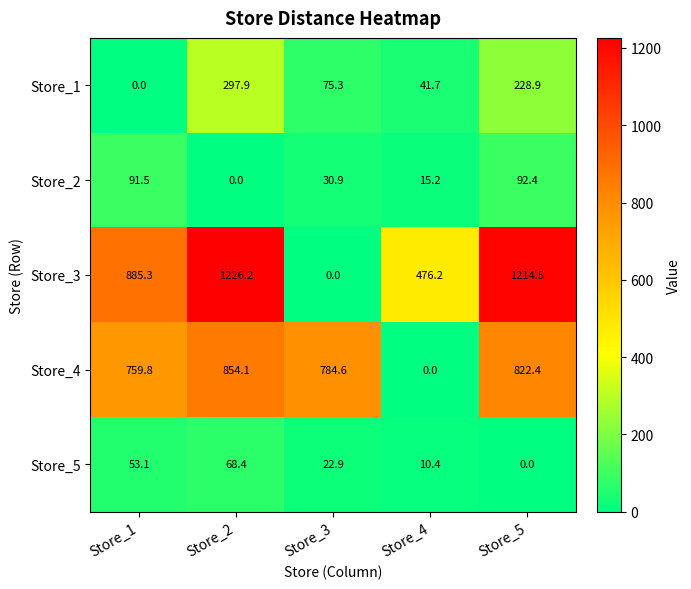

What is the total value across all series at Store_2?

2446.6